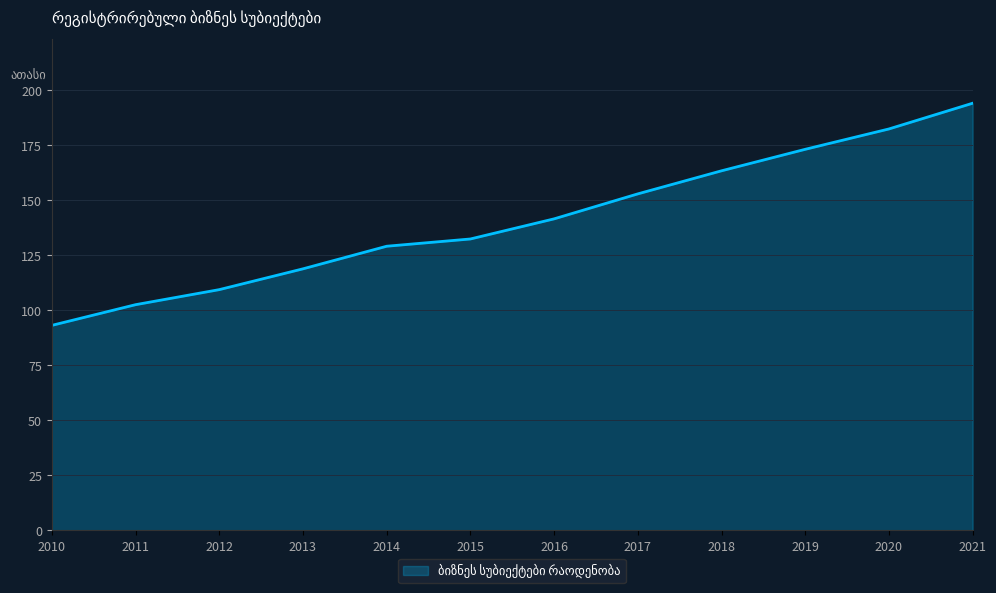

Does the chart have visible grid lines?

Yes